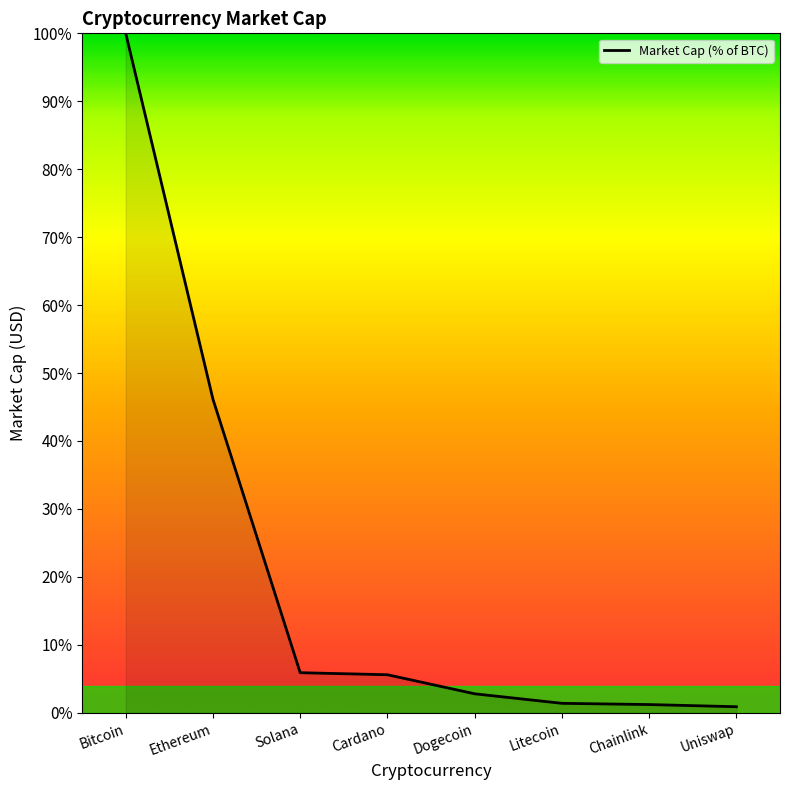

What is the approximate value at Cardano?

5.6